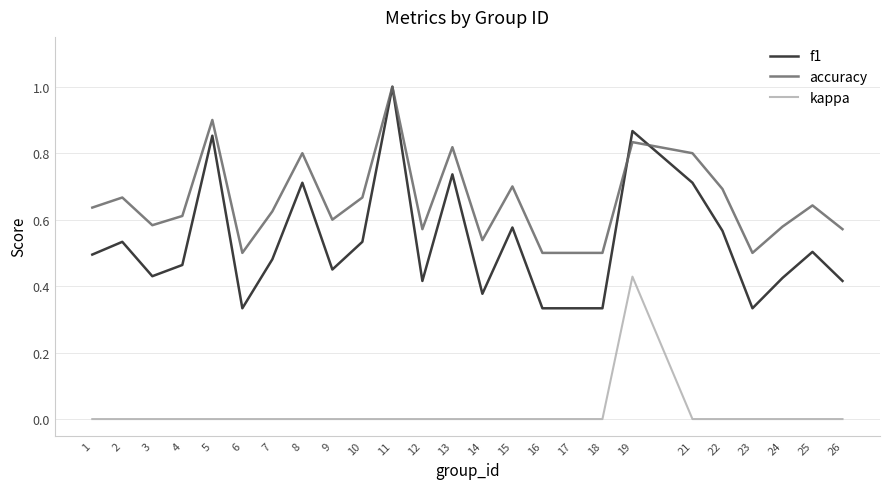

Is the value of kappa at 17 greater than the value of accuracy at 15?

No